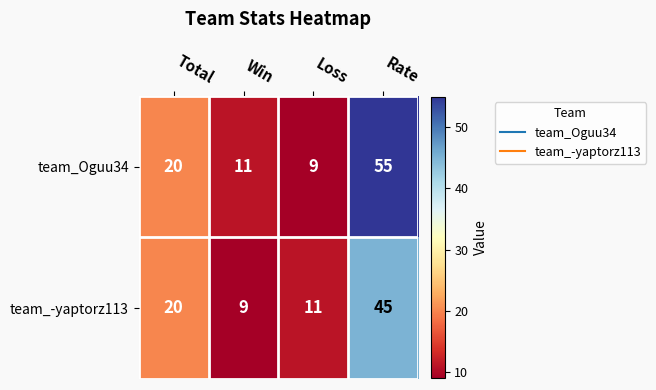

What is the difference between the maximum and second lowest values in the team_-yaptorz113 series?

34